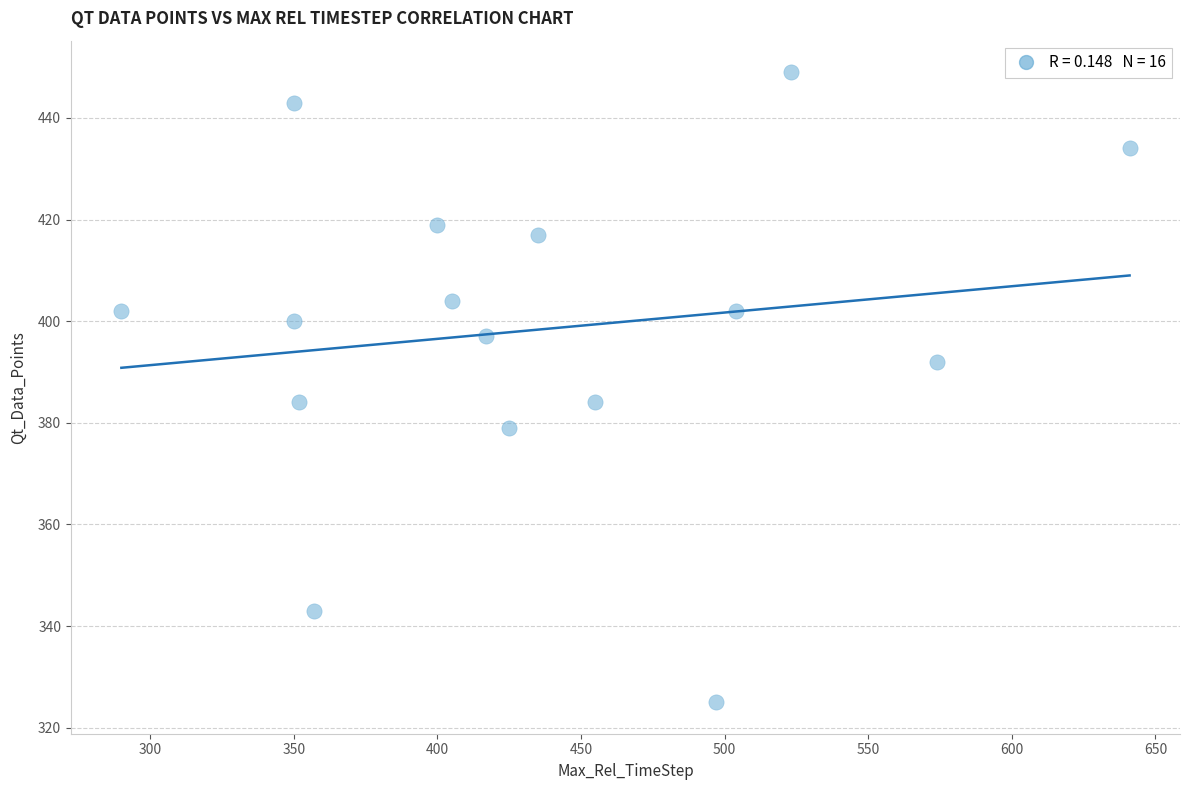

What is the range of X values (max minus min)?

351